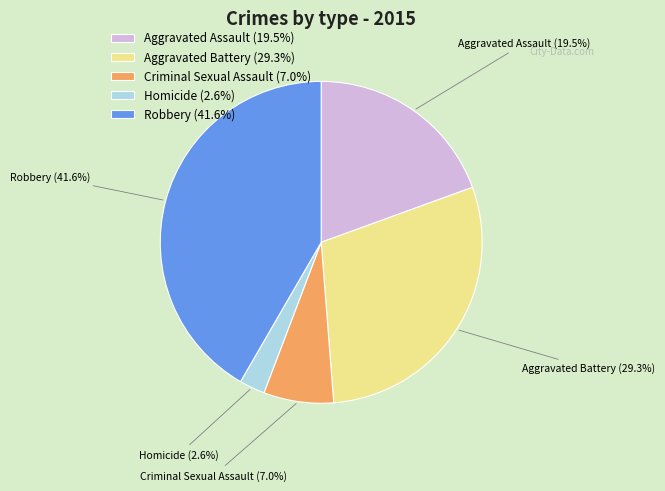

Which slice is the largest?

Robbery